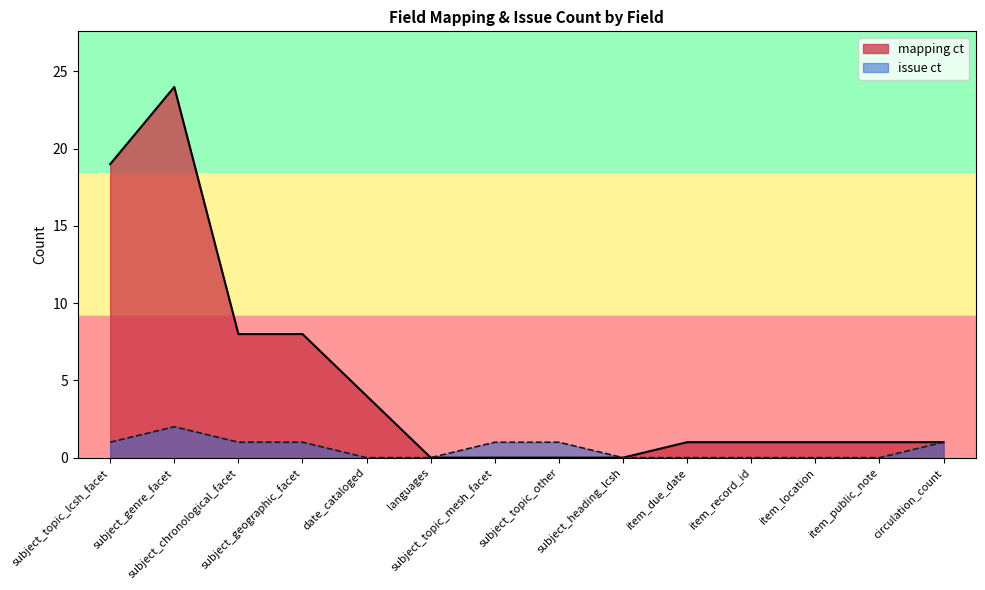

Reading left to right, extract all data points from this chart.

subject_topic_lcsh_facet=19	subject_genre_facet=24	subject_chronological_facet=8	subject_geographic_facet=8	date_cataloged=4	languages=0	subject_topic_mesh_facet=0	subject_topic_other=0	subject_heading_lcsh=0	item_due_date=1	item_record_id=1	item_location=1	item_public_note=1	circulation_count=1